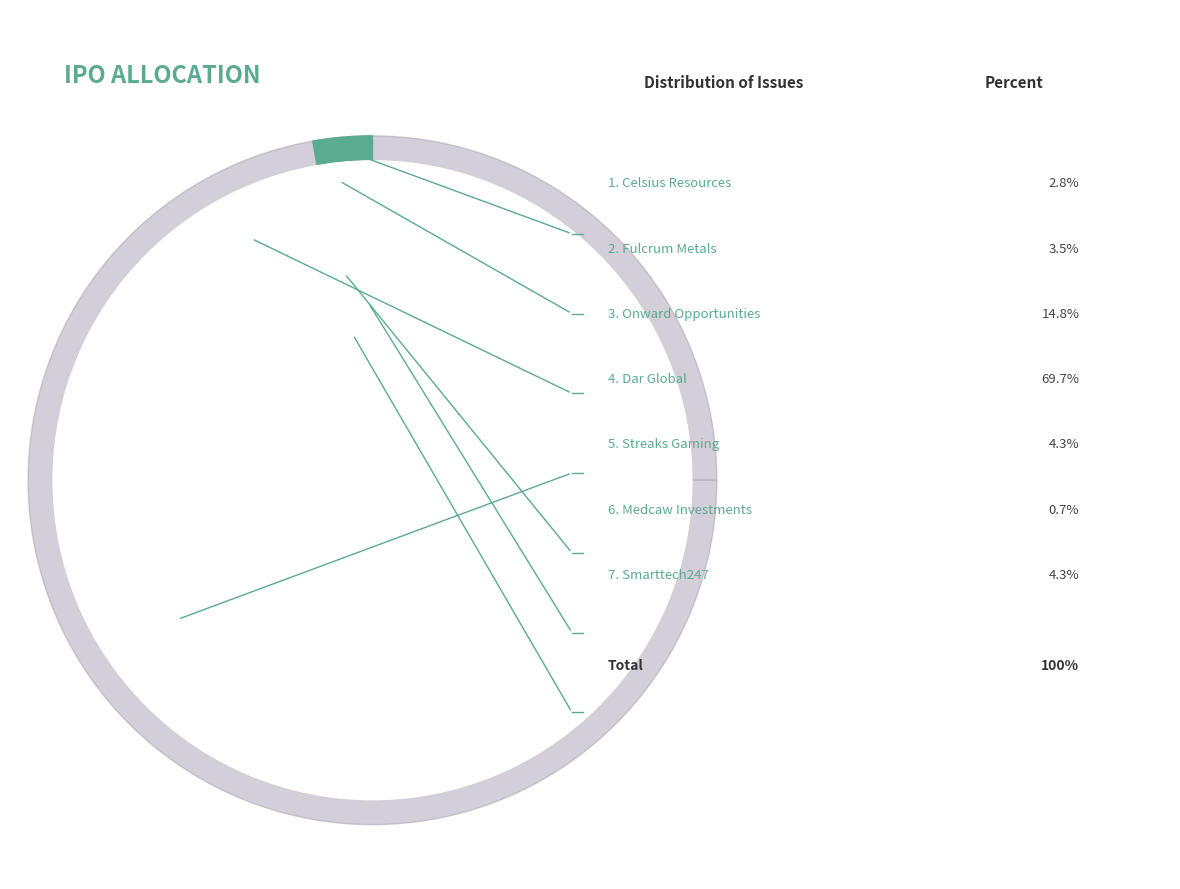

How many segments does this pie chart have?

7